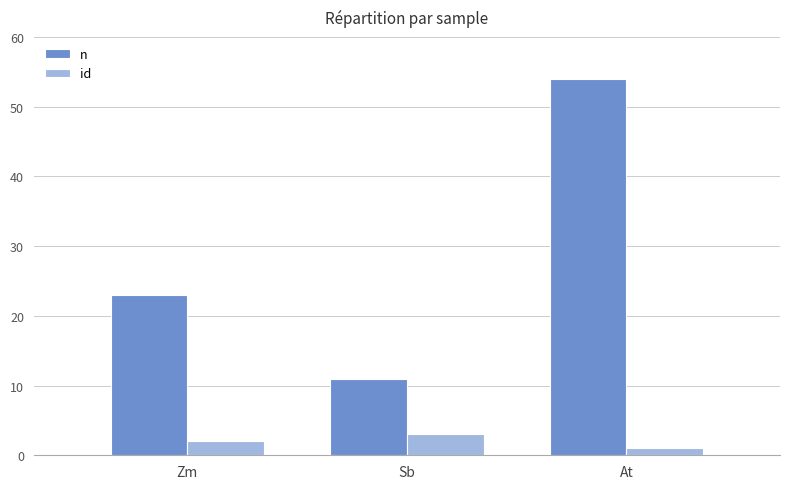

What is the minimum value for n?

11